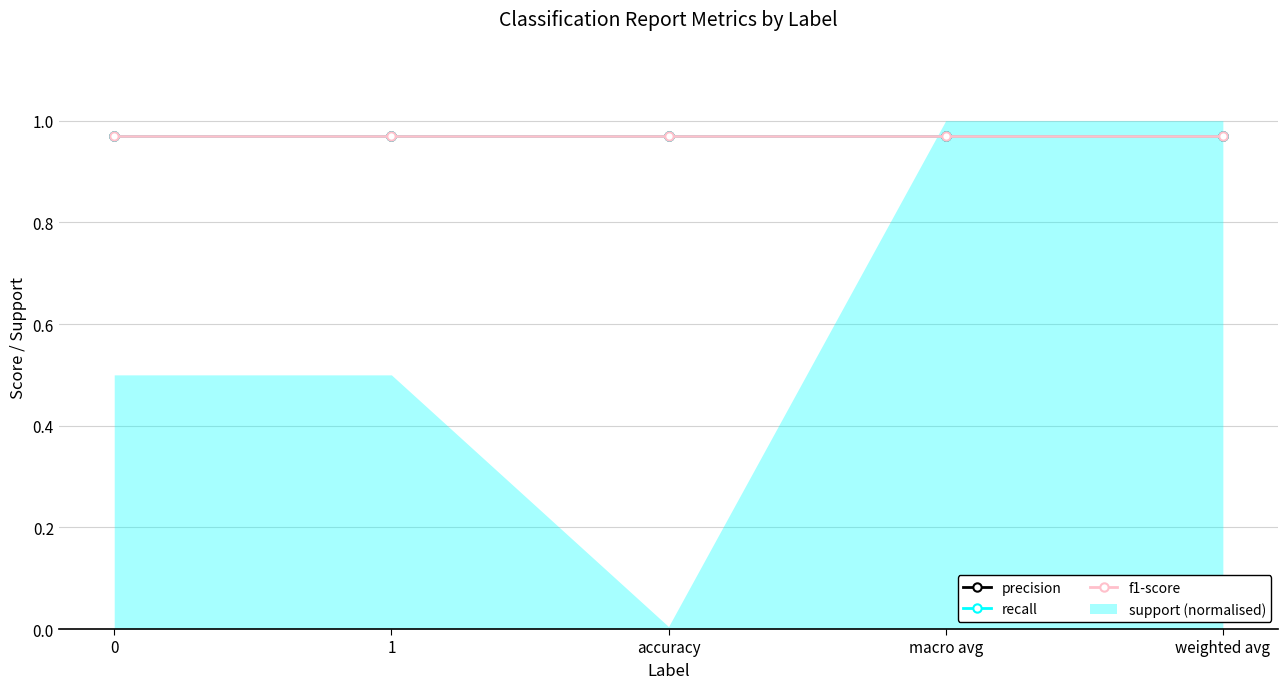

True or false: recall has more than 0 interior local peaks.

False